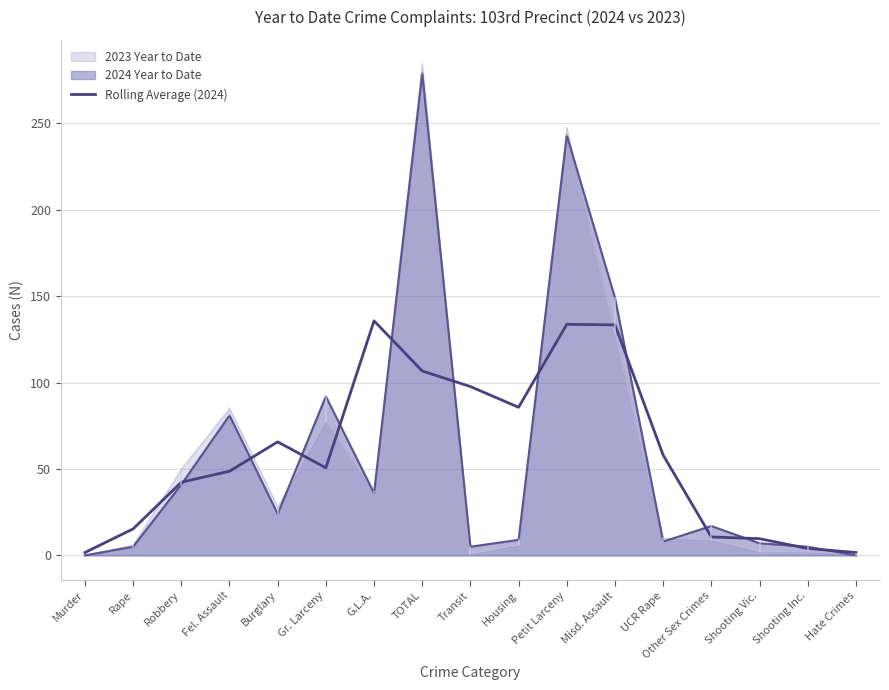

The value at Fel. Assault is 86.2. True or false?

False